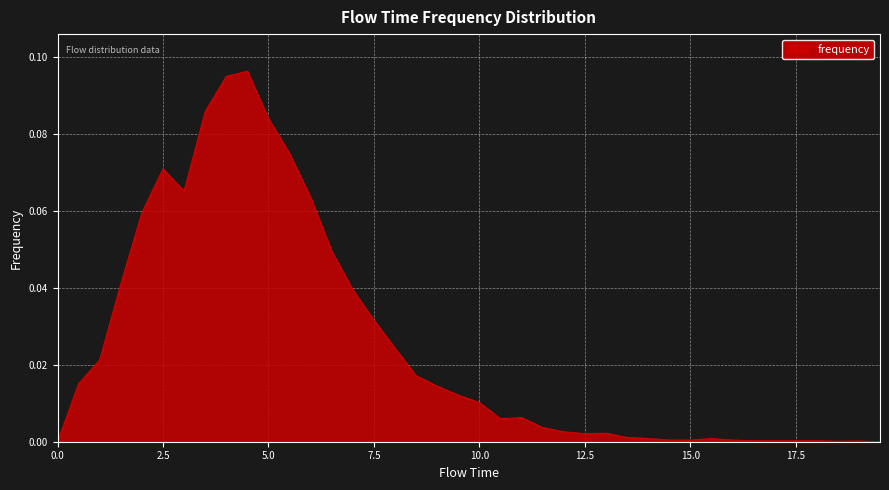

List the labels in order of value, smallest first.

0.0, 19.5, 18.5, 19.0, 16.5, 17.0, 17.5, 18.0, 14.5, 15.0, 16.0, 15.5, 14.0, 13.5, 12.5, 13.0, 12.0, 11.5, 10.5, 11.0, 10.0, 9.5, 9.0, 0.5, 8.5, 1.0, 8.0, 7.5, 7.0, 1.5, 6.5, 2.0, 6.0, 3.0, 2.5, 5.5, 5.0, 3.5, 4.0, 4.5